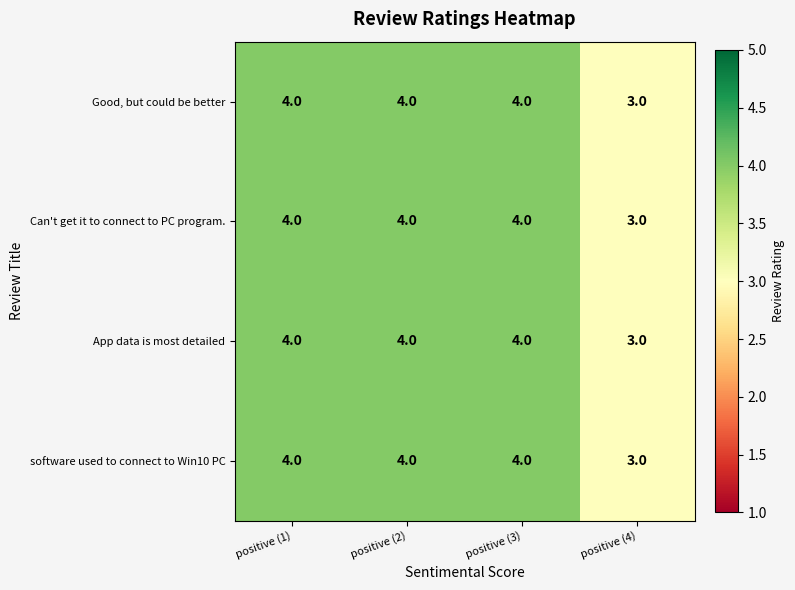

How many categories are shown in the chart?

4